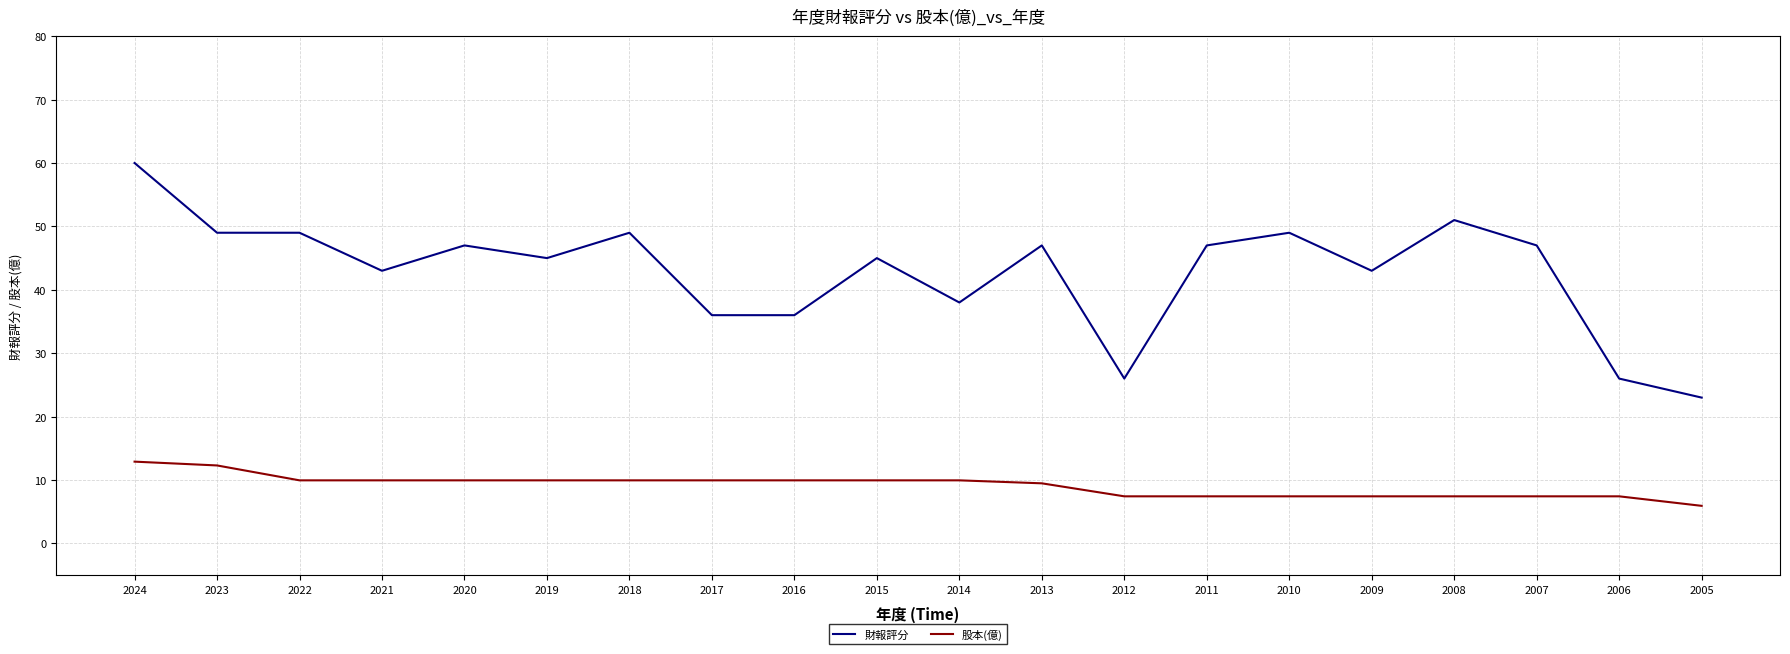

Is it true that 股本(億) equals 3.7 at 2024?

False